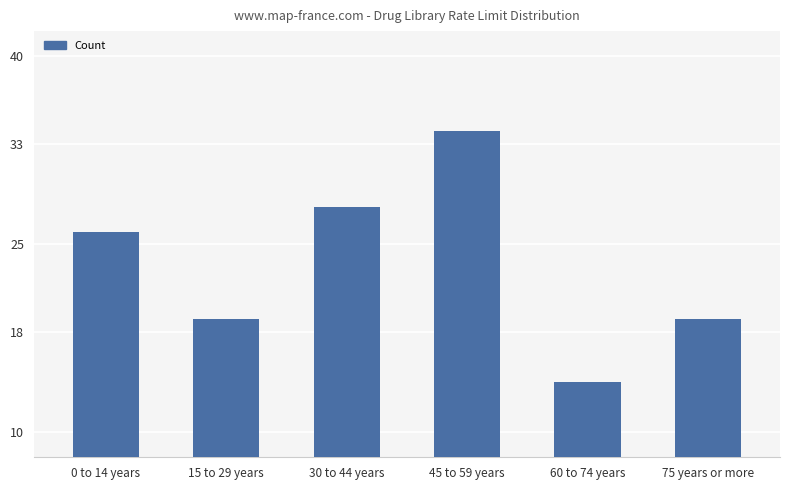

What is the change in value from 15 to 29 years to 45 to 59 years?

+15